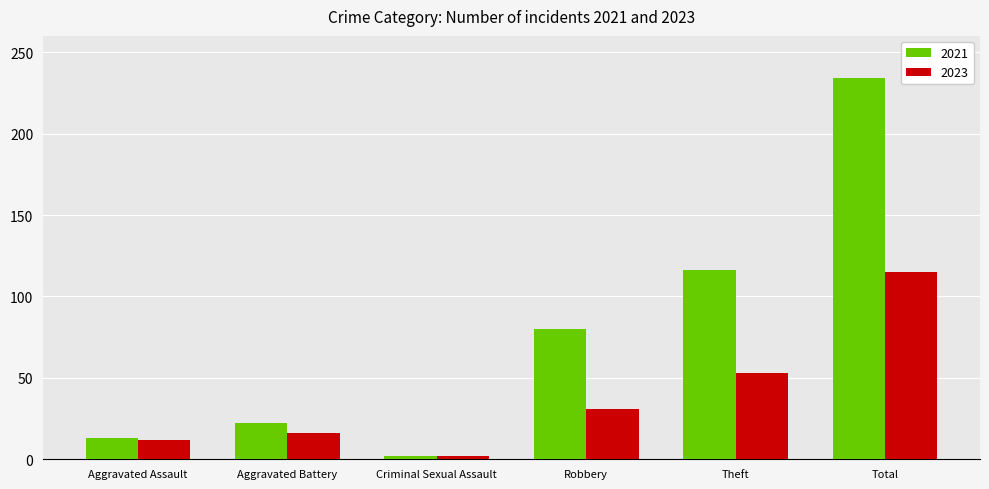

Between Aggravated Assault and Robbery, which series saw the biggest shift?

2021